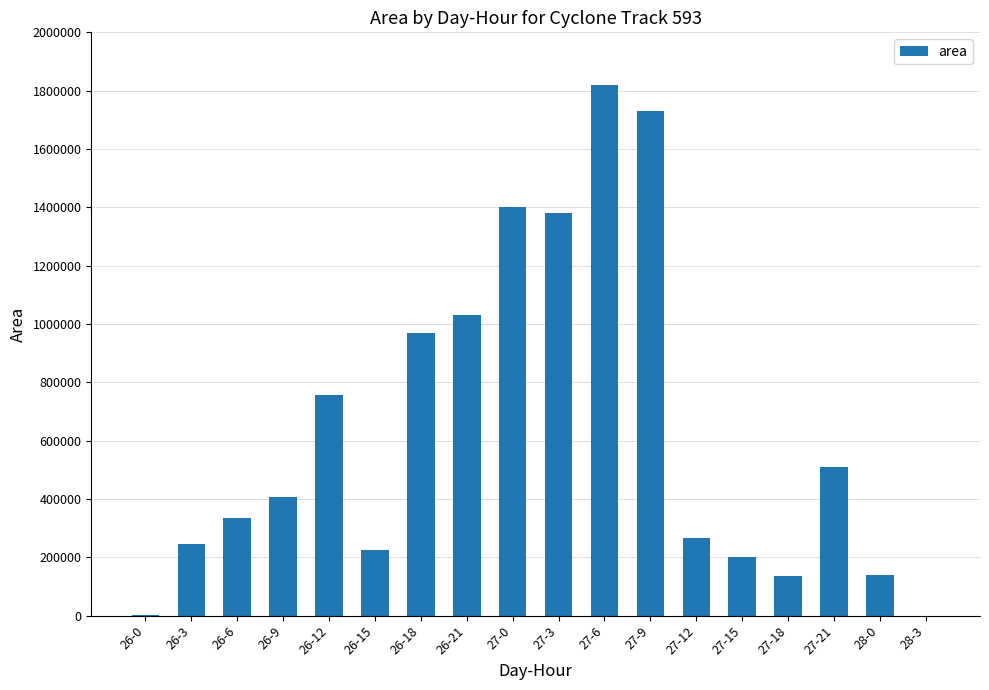

What is the sum of all values?

11555625